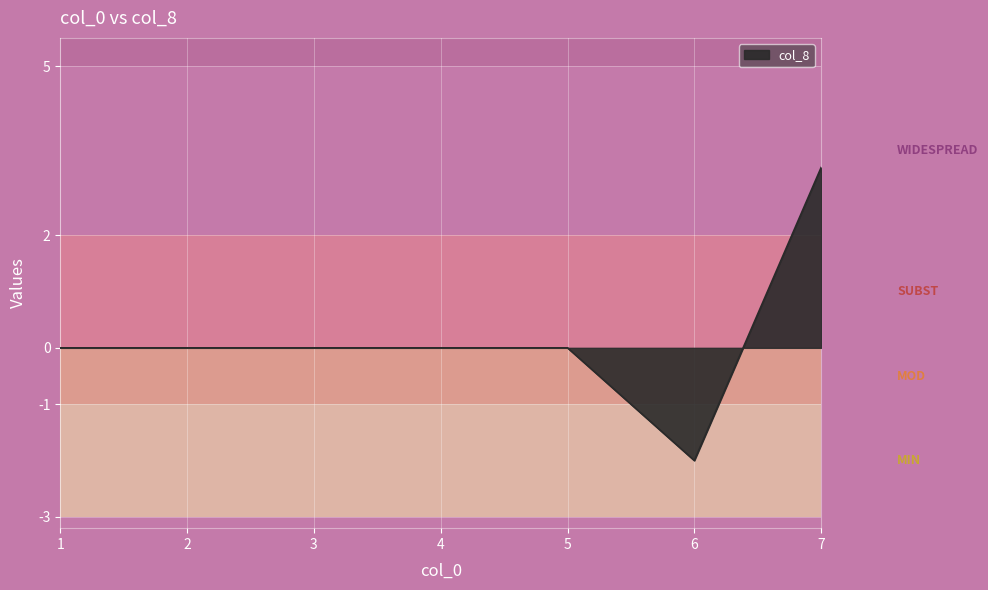

Reading right to left, what are all the values shown in this chart?

7=3.2	6=-2.0	5=0.0	4=0.0	3=0.0	2=0.0	1=0.0